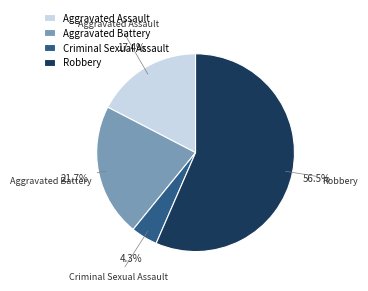

Rank the categories by value from lowest to highest.

Criminal Sexual Assault, Aggravated Assault, Aggravated Battery, Robbery